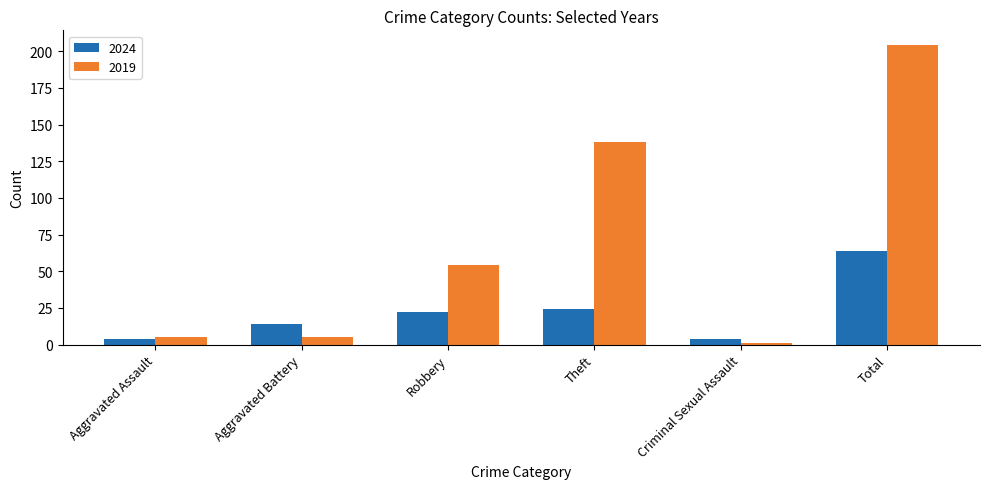

Read the 2019 value at Aggravated Assault.

5